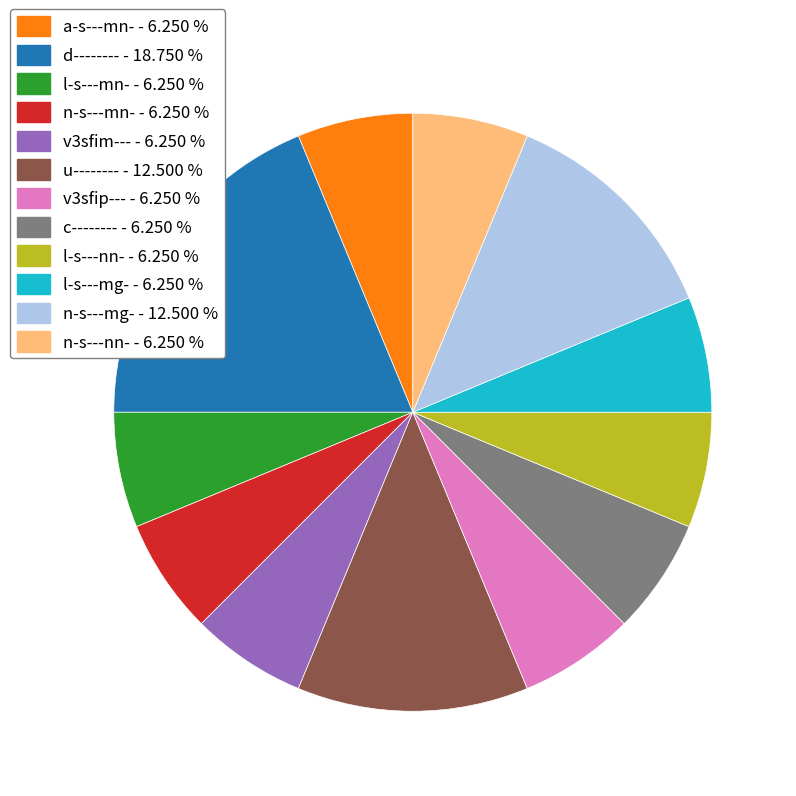

Does a-s---mn- represent more than half of the total?

No